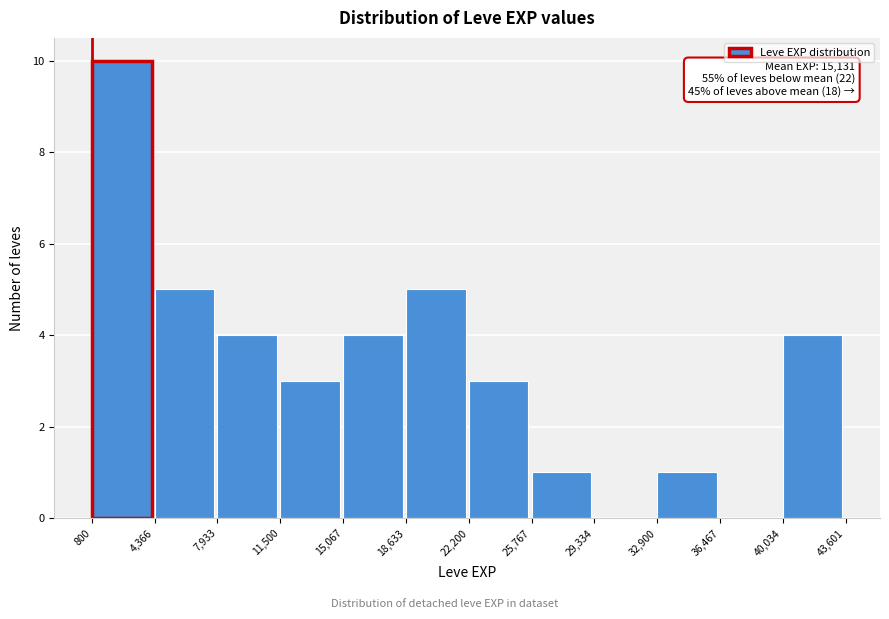

Which range on the x-axis has the tallest bar?

800 to 4,366